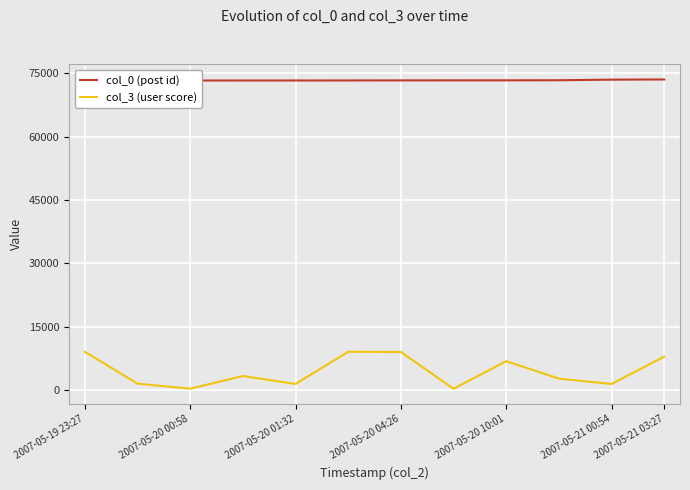

The value of col_3 (user score) at 2007-05-20 04:26 is 4326. True or false?

False